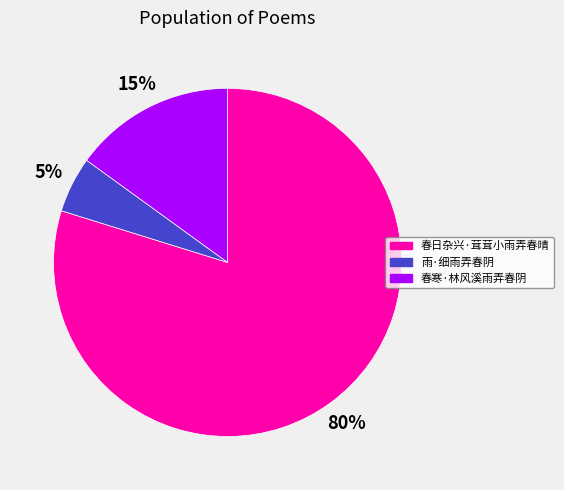

Count the number of slices in the pie.

3